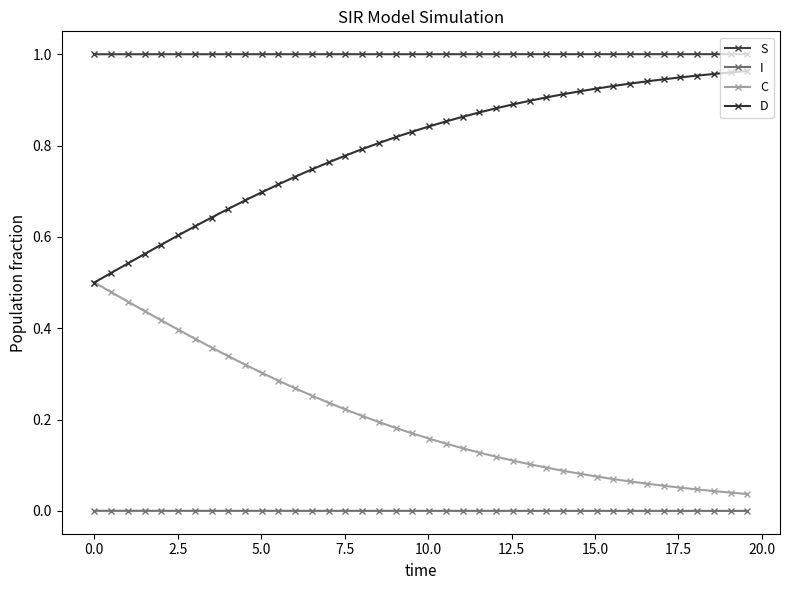

How many data points does each series have?

40